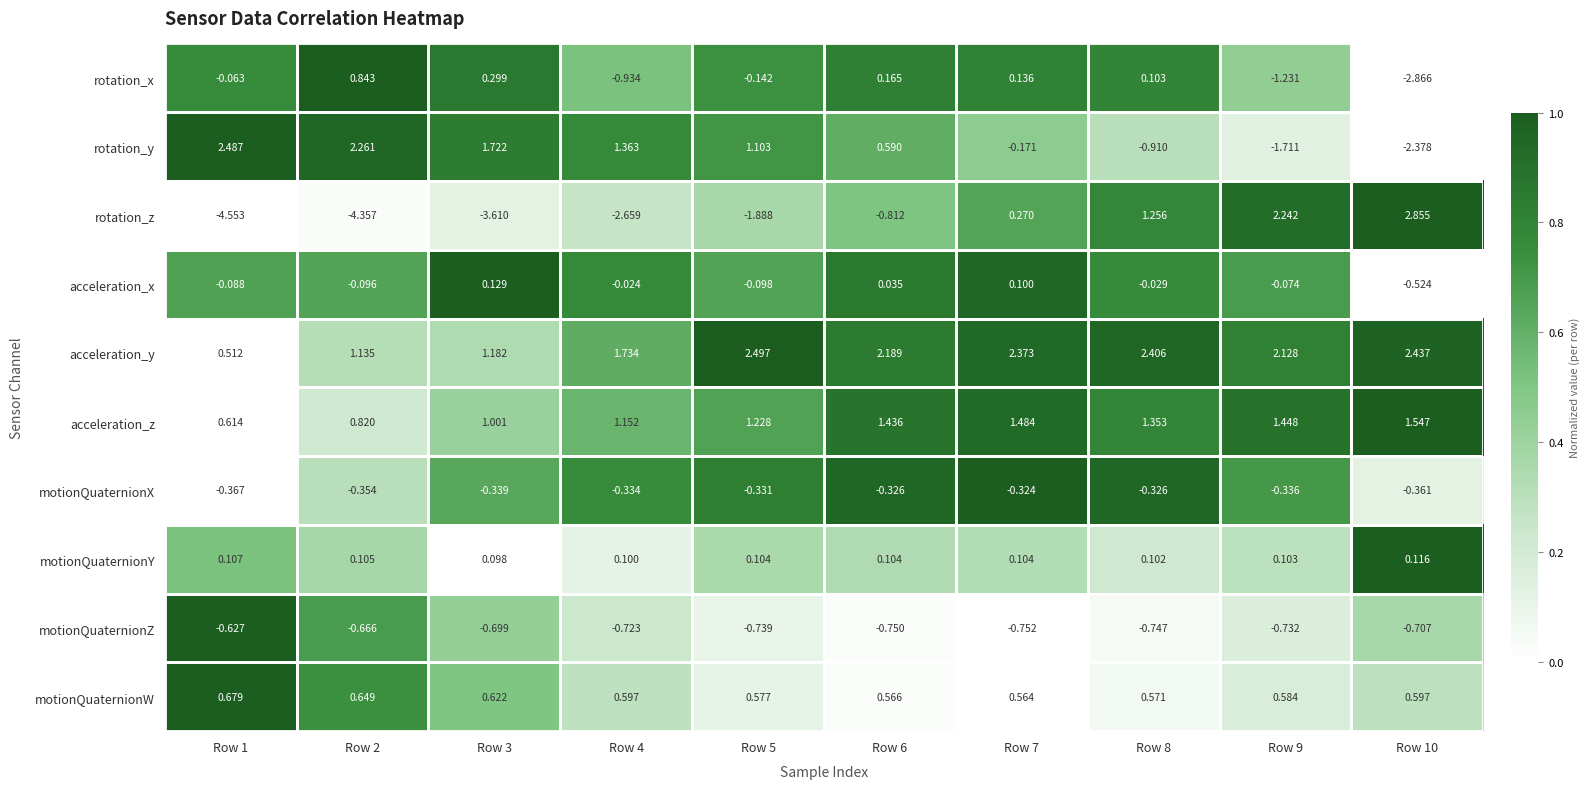

How many series are shown in this chart?

10